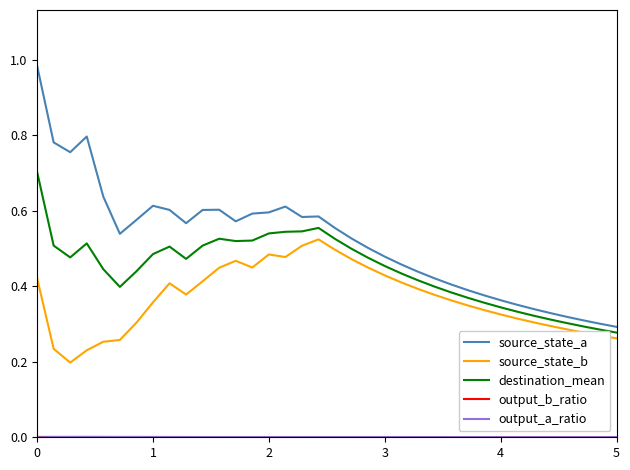

Does the chart have visible grid lines?

No